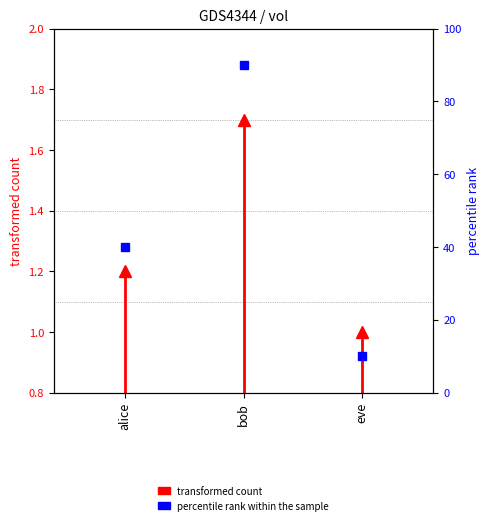

Count the values in the range 0 to 1.

1